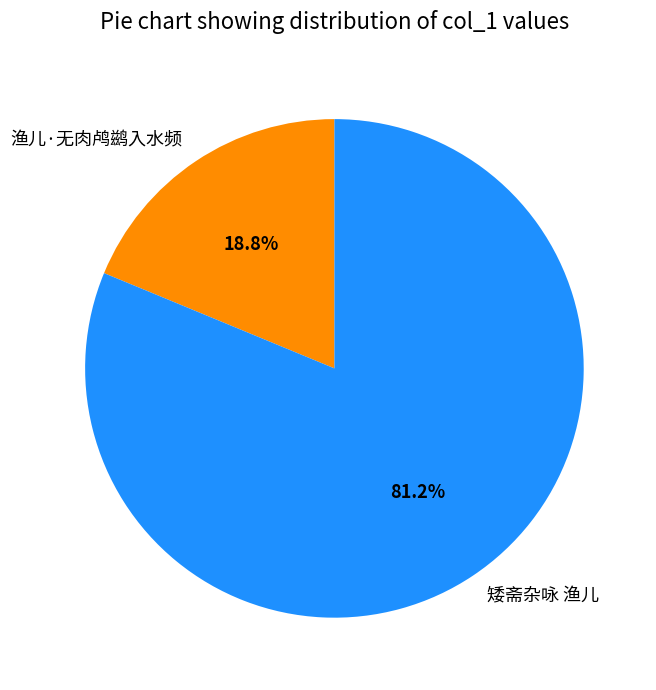

The 渔儿·无肉鸬鹚入水频 slice represents 19% of the pie. True or false?

True